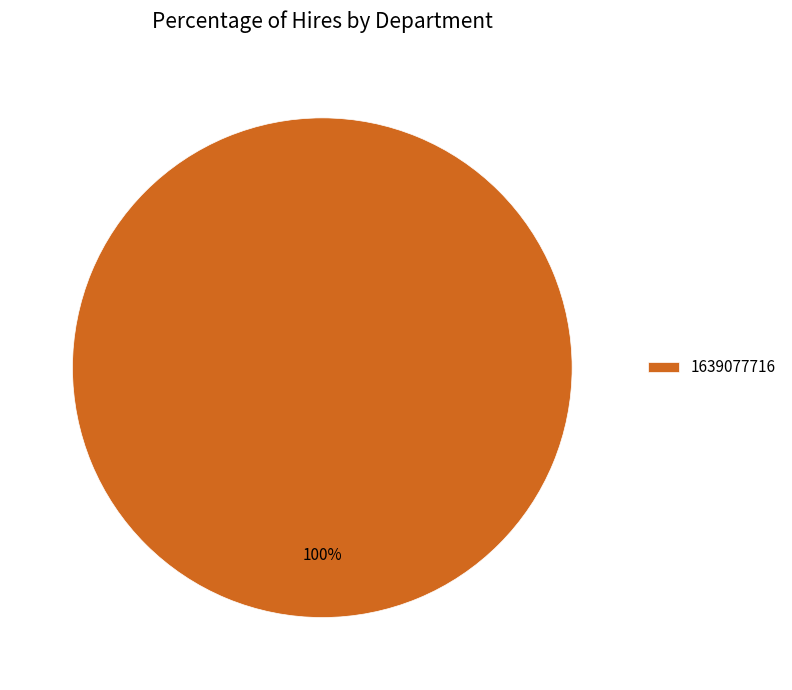

Rank the categories by value from lowest to highest.

1639077716